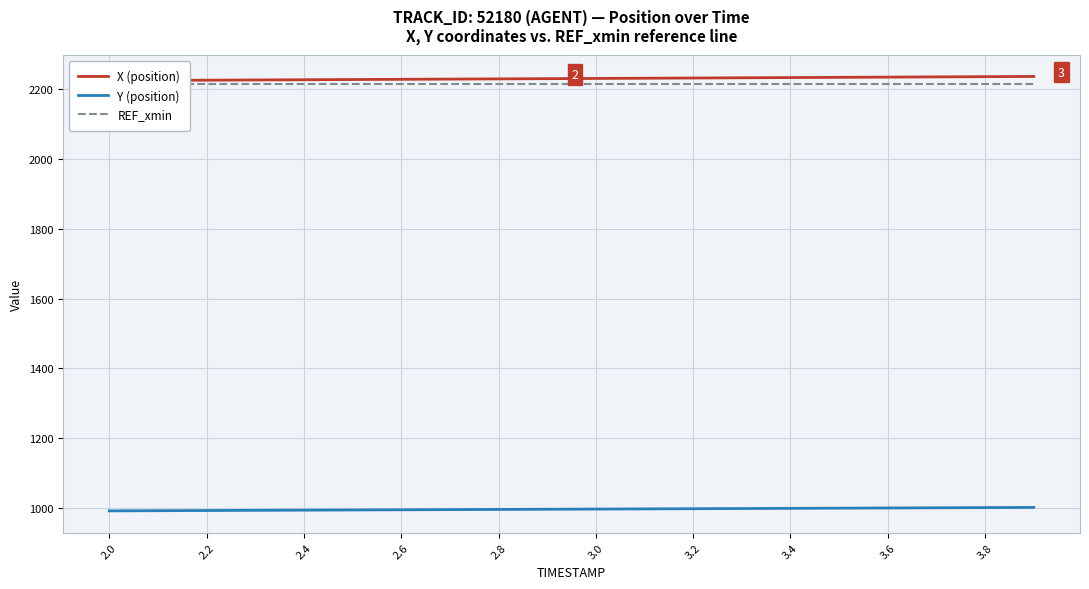

What is the highest value of the X (position) series?

2235.7